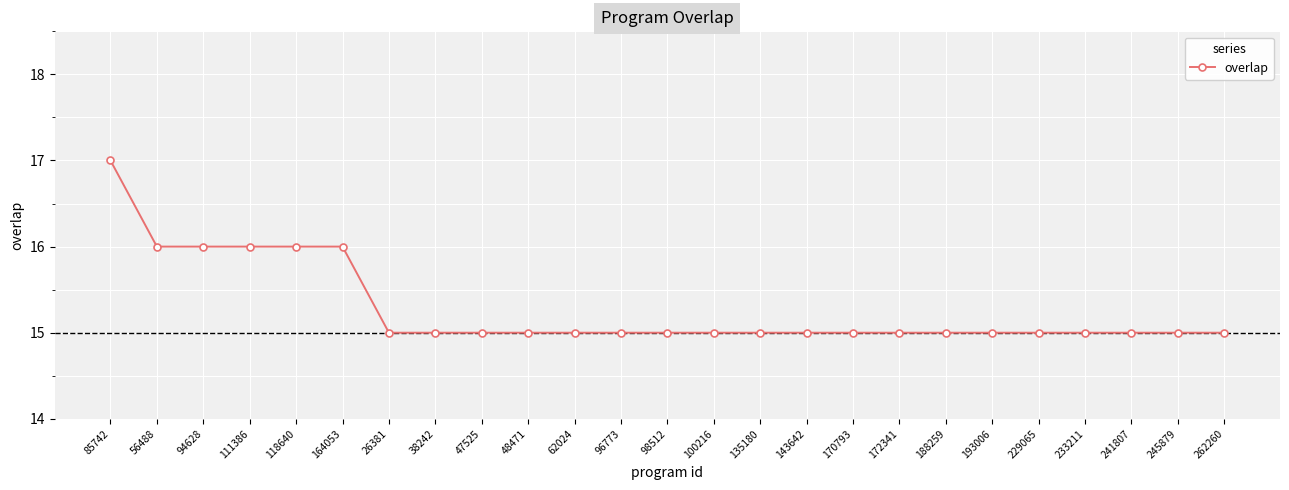

What is the ratio of the value at 164053 to the value at 26381?

1.1